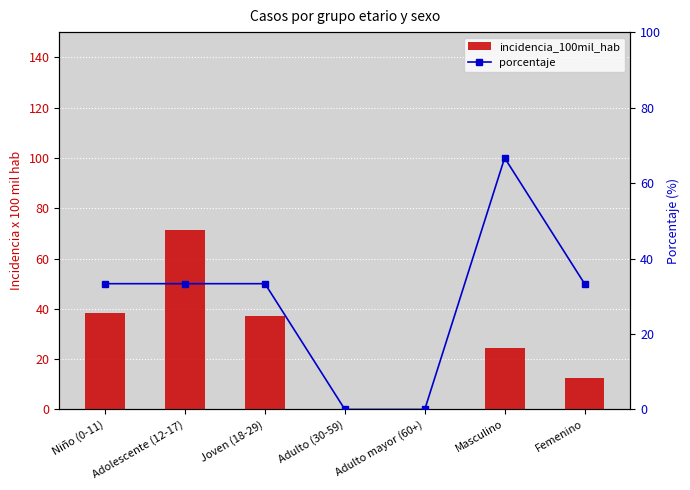

Reading left to right, transcribe all the data shown in this chart.

incidencia_100mil_hab: Niño (0-11)=38.4	Adolescente (12-17)=71.4	Joven (18-29)=37.0	Adulto (30-59)=0.0	Adulto mayor (60+)=0.0	Masculino=24.4	Femenino=12.5
porcentaje: Niño (0-11)=33.3	Adolescente (12-17)=33.3	Joven (18-29)=33.3	Adulto (30-59)=0.0	Adulto mayor (60+)=0.0	Masculino=66.7	Femenino=33.3